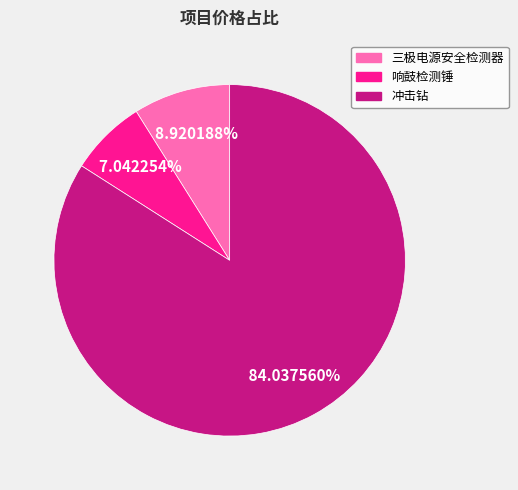

What percentage is the 三极电源安全检测器 slice, to the nearest percent?

9%